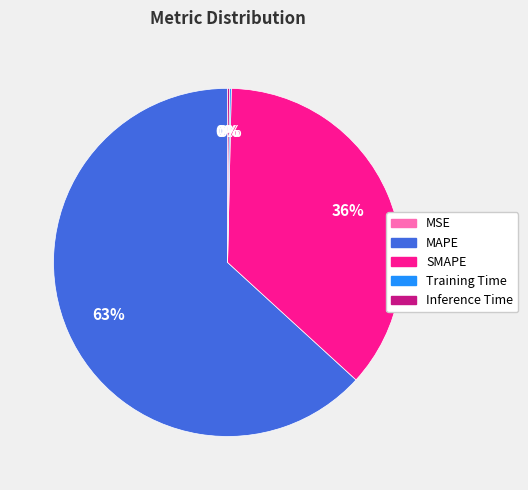

To the nearest percent, what is the average slice percentage?

20%